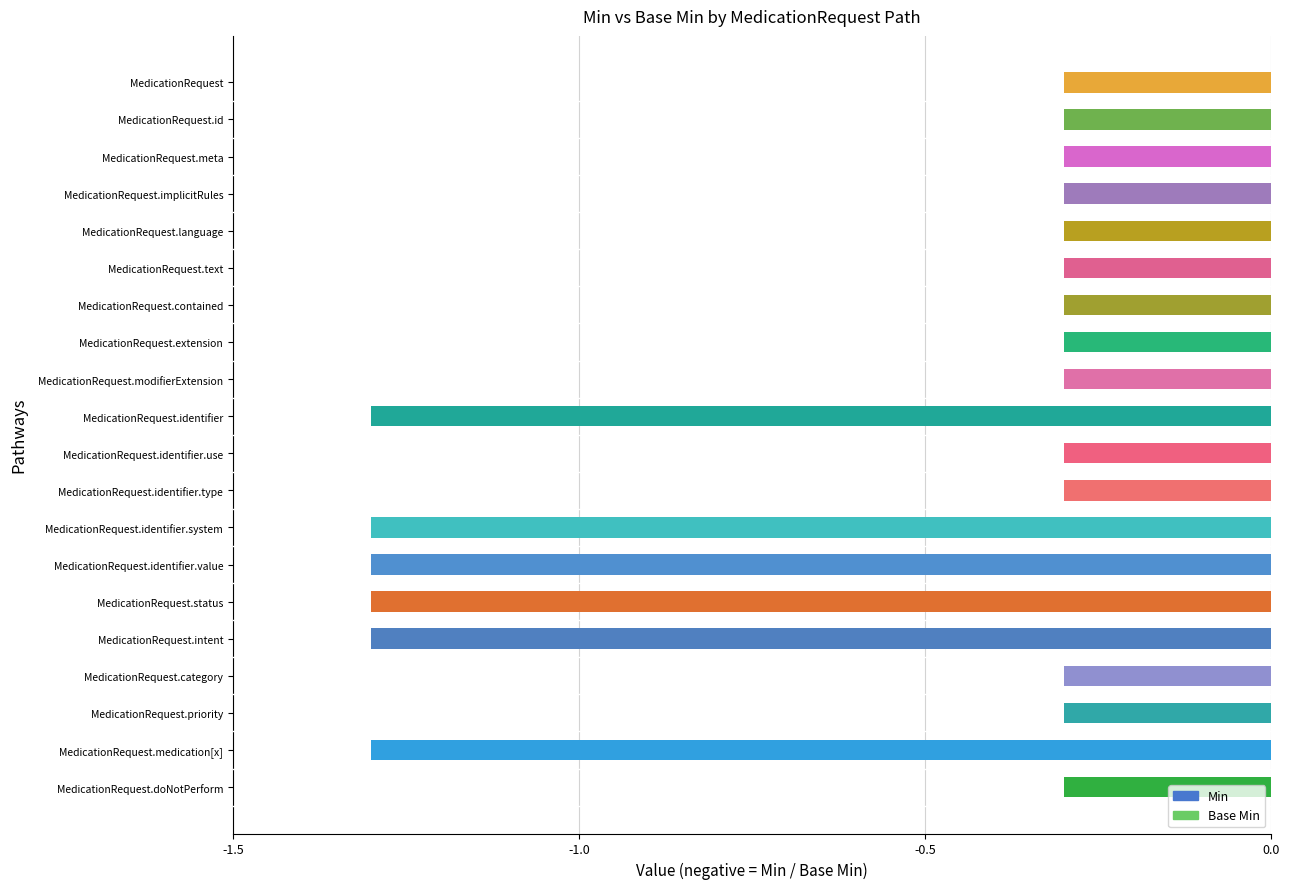

At MedicationRequest.extension, list the series in order from largest to smallest.

Base Min, Min